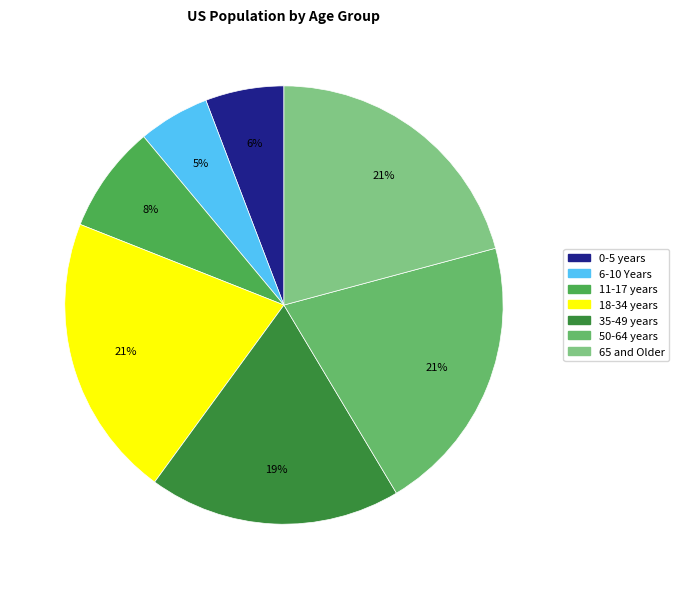

What is the smallest slice in the pie chart?

6-10 Years